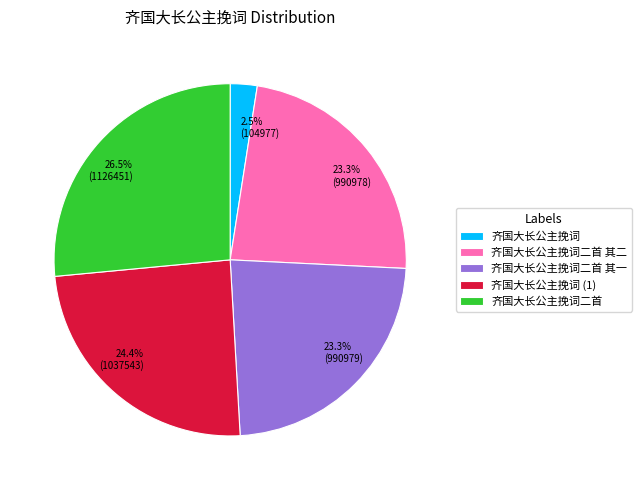

Does any single category account for the majority?

No